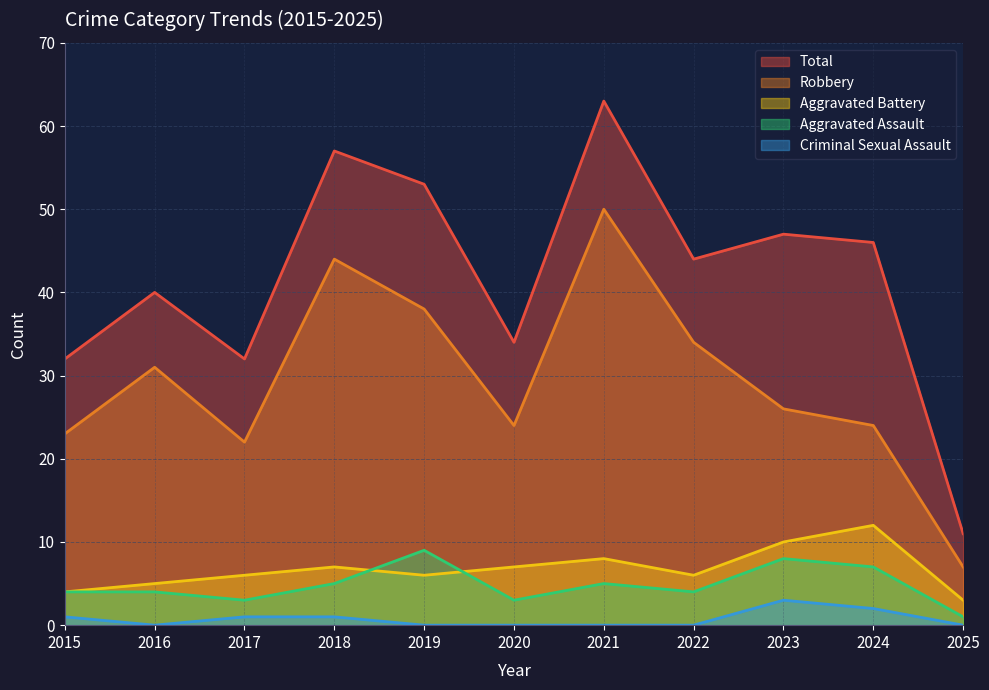

True or false: Aggravated Assault and Robbery cross at least once.

False